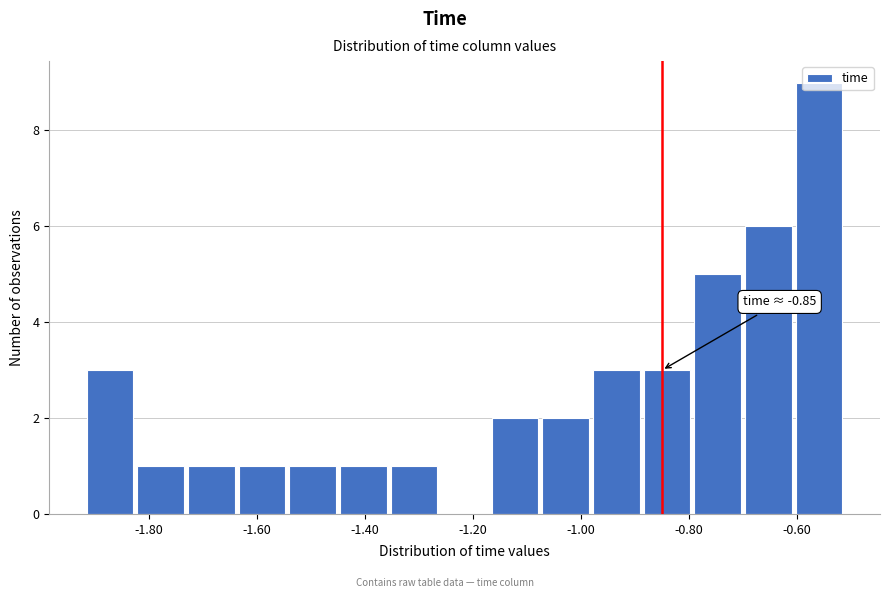

Over which range of the x-axis is the bar tallest?

-0.60 to -0.52